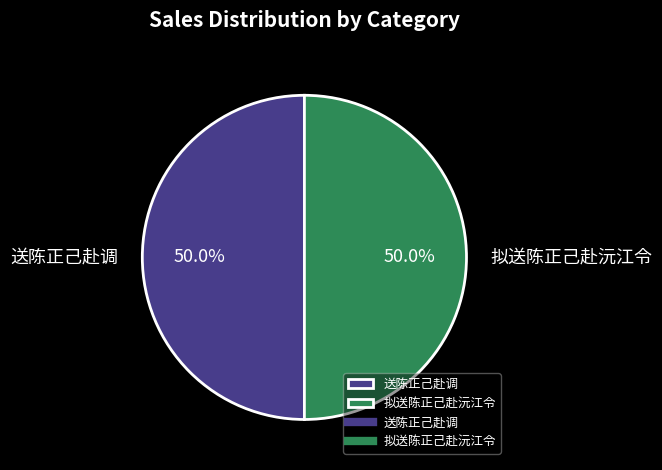

Approximately how many times larger is the value at 拟送陈正己赴沅江令 compared to 送陈正己赴调?

1.0